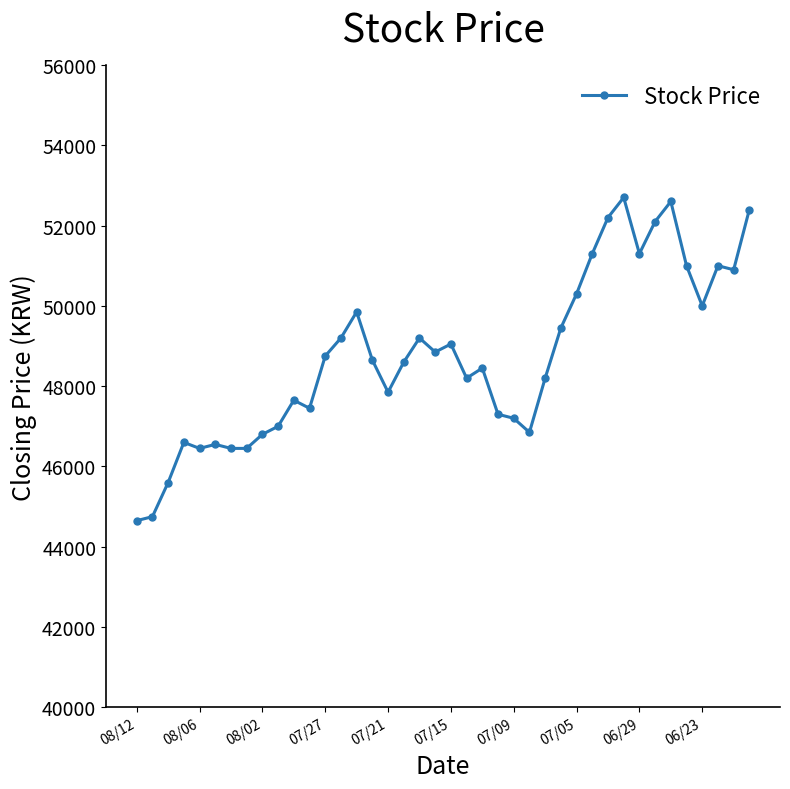

What is the minimum value shown in the chart?

44650